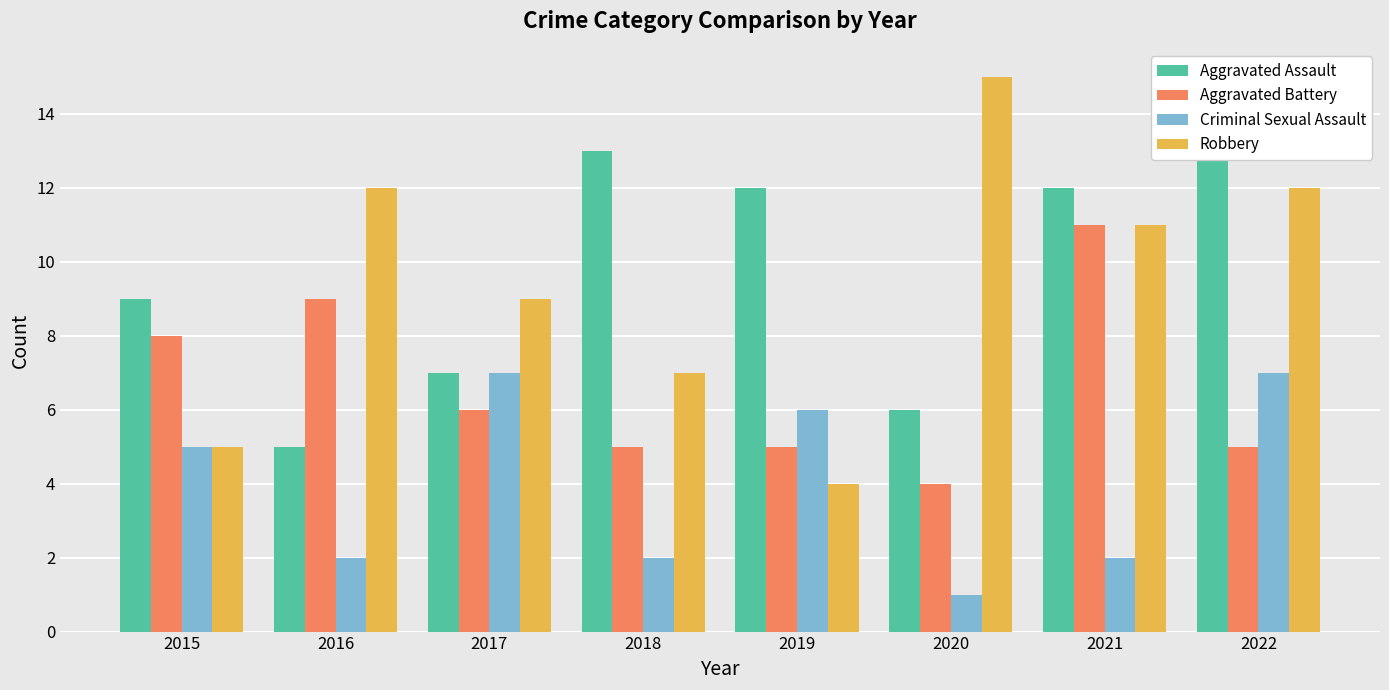

Reading left to right, transcribe all the data shown in this chart.

Aggravated Assault: 2015=9	2016=5	2017=7	2018=13	2019=12	2020=6	2021=12	2022=14
Aggravated Battery: 2015=8	2016=9	2017=6	2018=5	2019=5	2020=4	2021=11	2022=5
Criminal Sexual Assault: 2015=5	2016=2	2017=7	2018=2	2019=6	2020=1	2021=2	2022=7
Robbery: 2015=5	2016=12	2017=9	2018=7	2019=4	2020=15	2021=11	2022=12